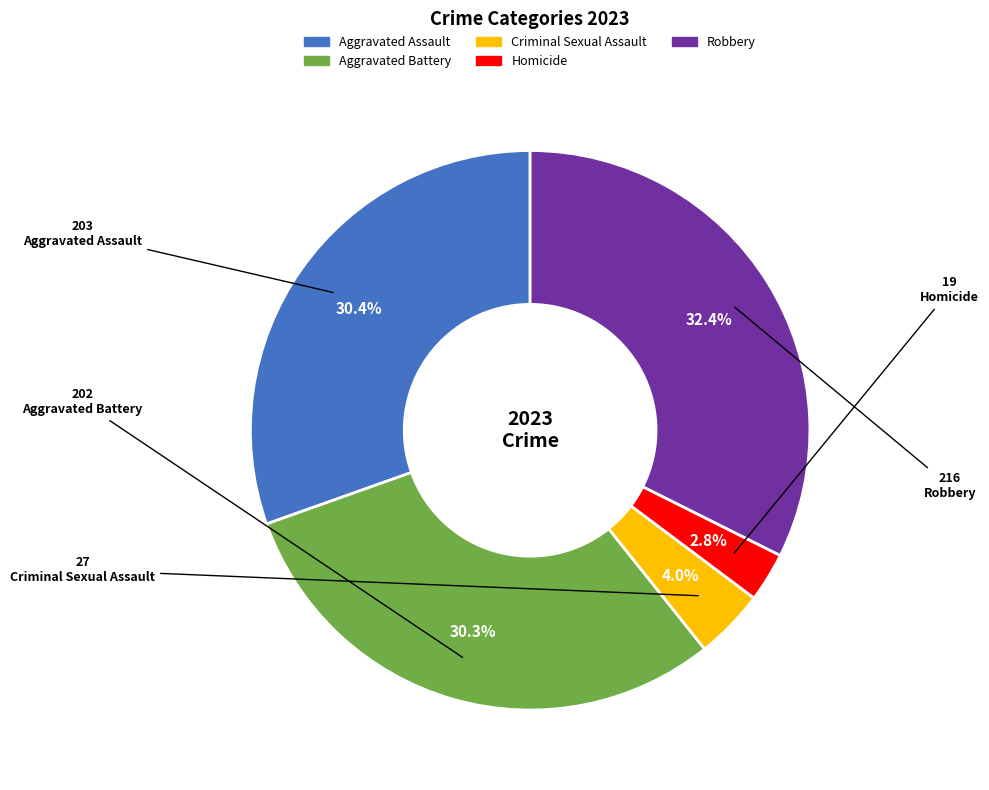

What portion of the pie excludes Aggravated Battery?

69.7%